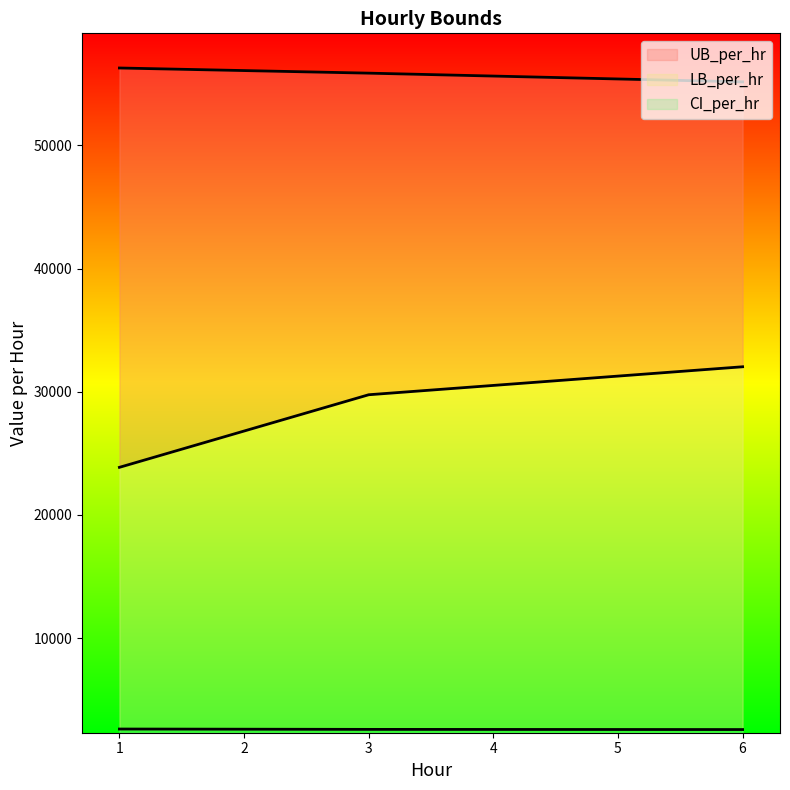

What is the difference between the highest and lowest values at 3?

53271.8